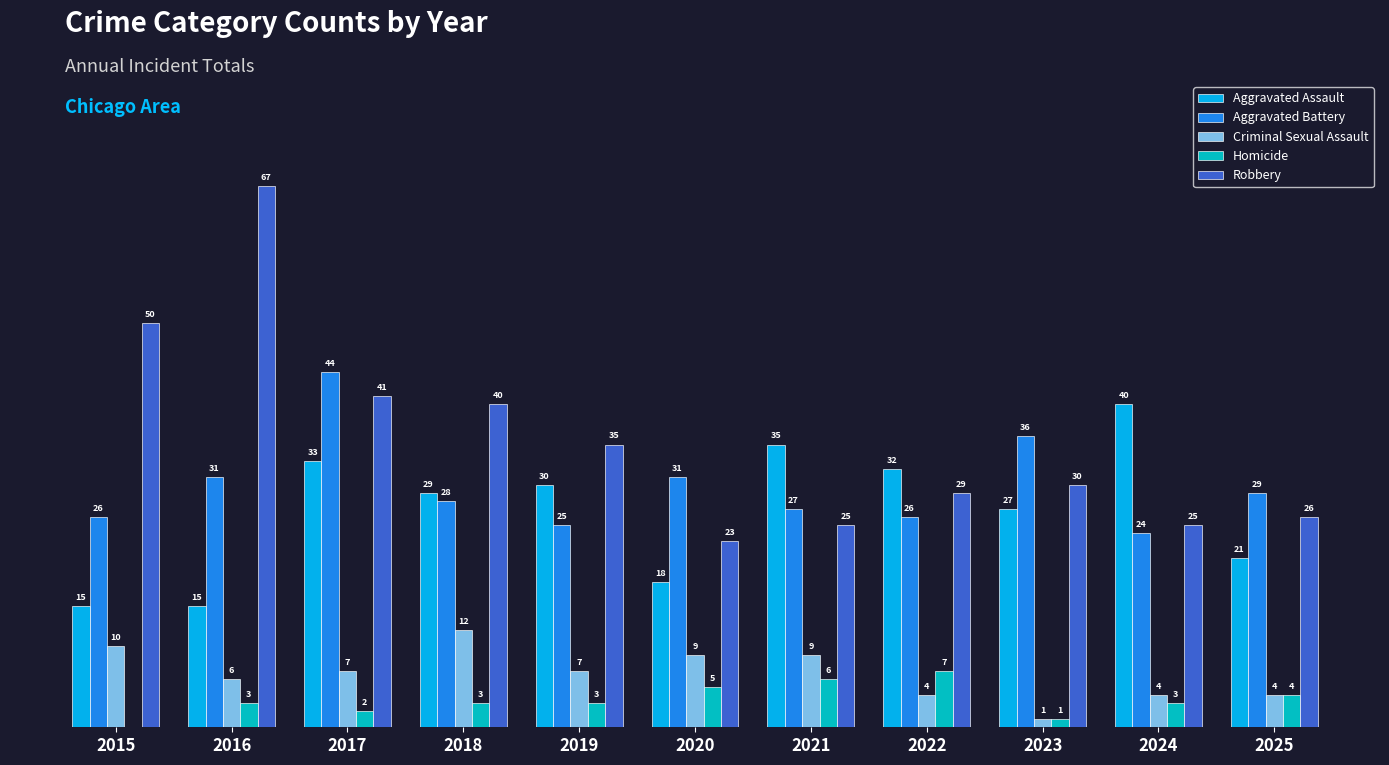

What are all the series names shown in the legend?

Aggravated Assault, Aggravated Battery, Criminal Sexual Assault, Homicide, Robbery